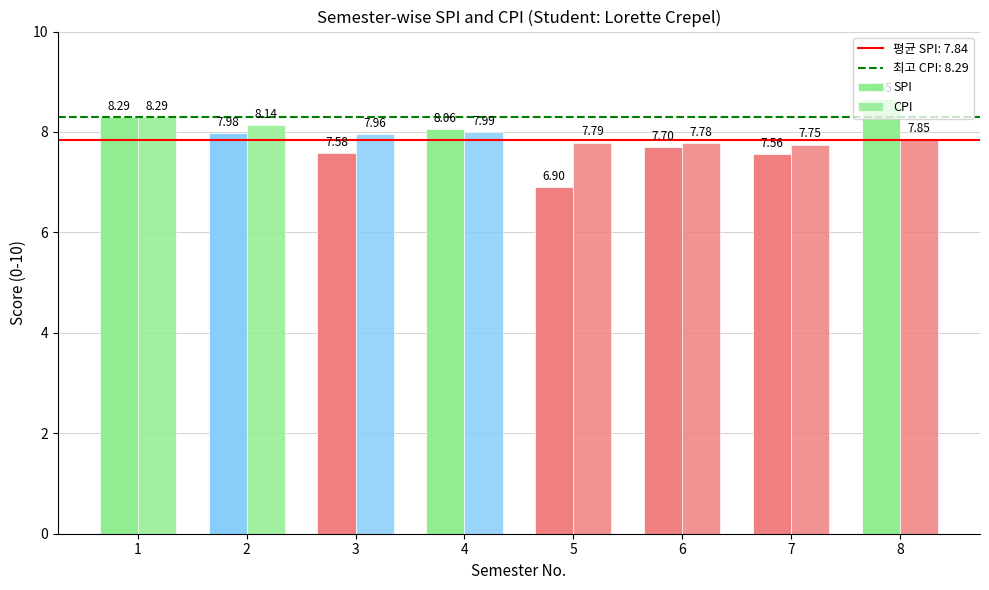

What is the value of the CPI bar at the 3rd from the left?

8.0